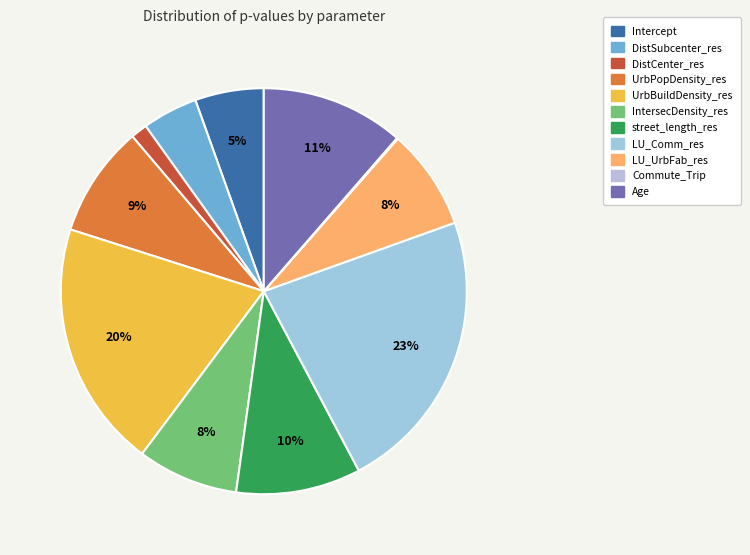

Is there a majority slice in this chart?

No